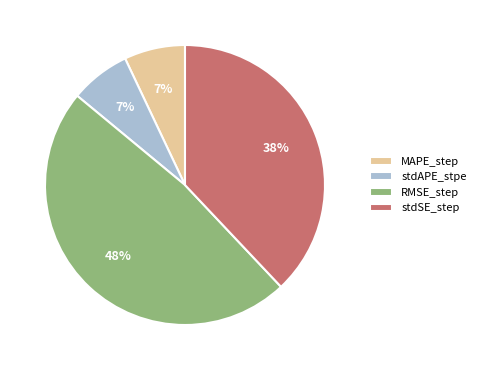

What percentage is the MAPE_step slice, to the nearest percent?

7%